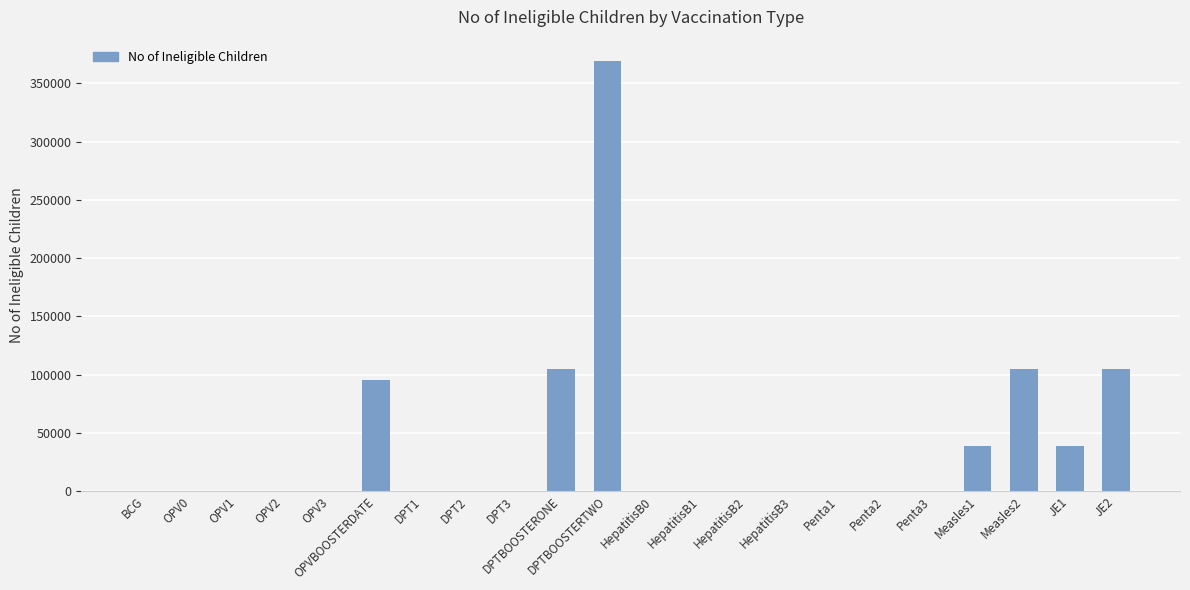

Is it true that the value at DPTBOOSTERTWO is 369099?

True